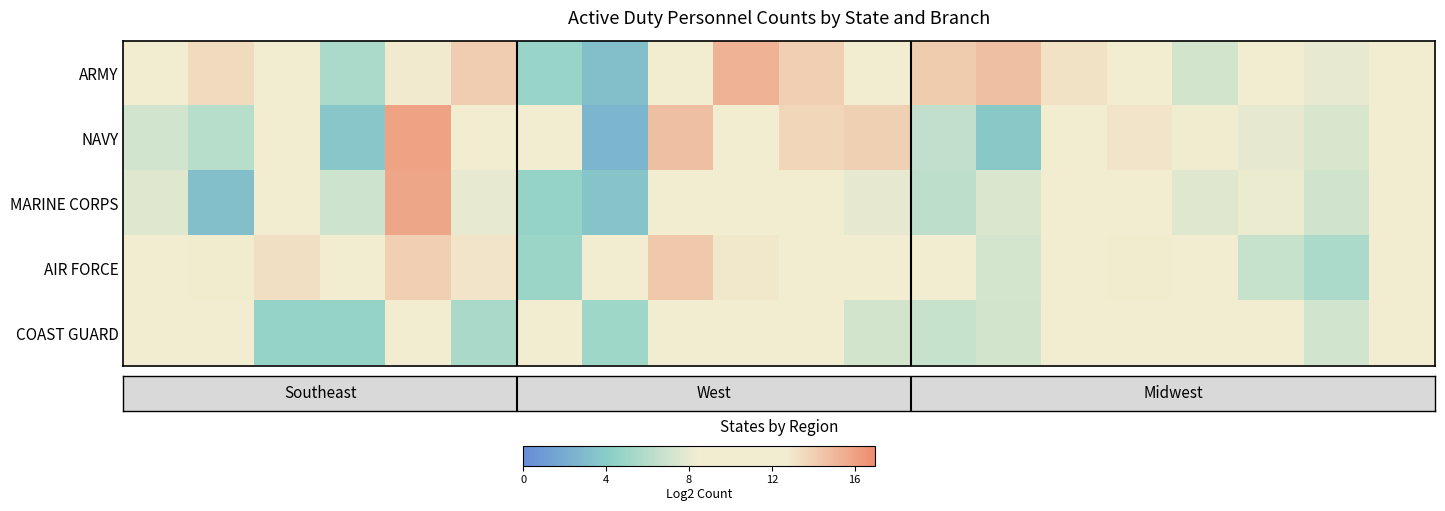

Count the number of data series in this chart.

5